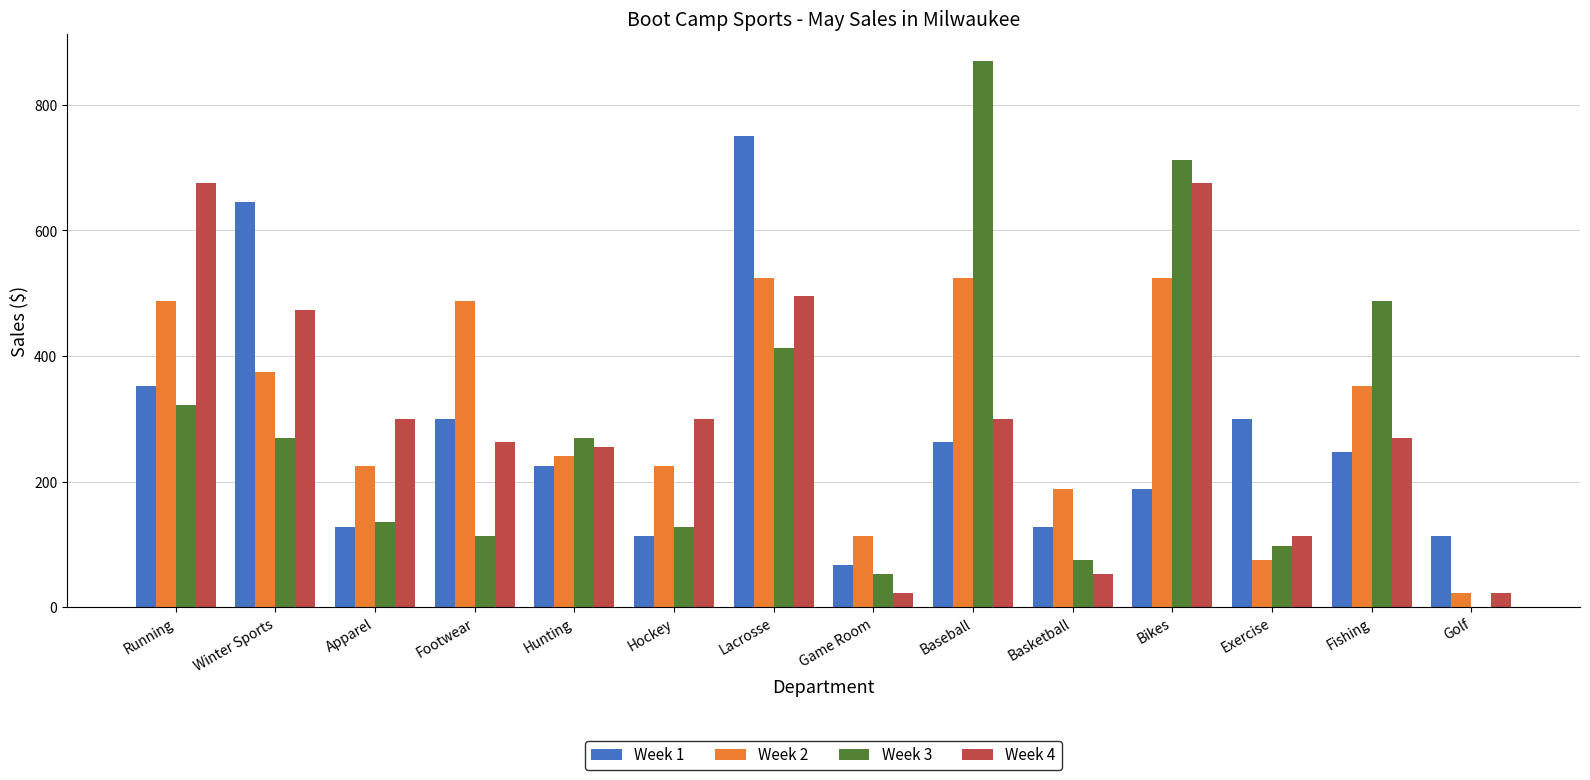

What is the sum of the Week 4 values at Hockey and Apparel?

600.0